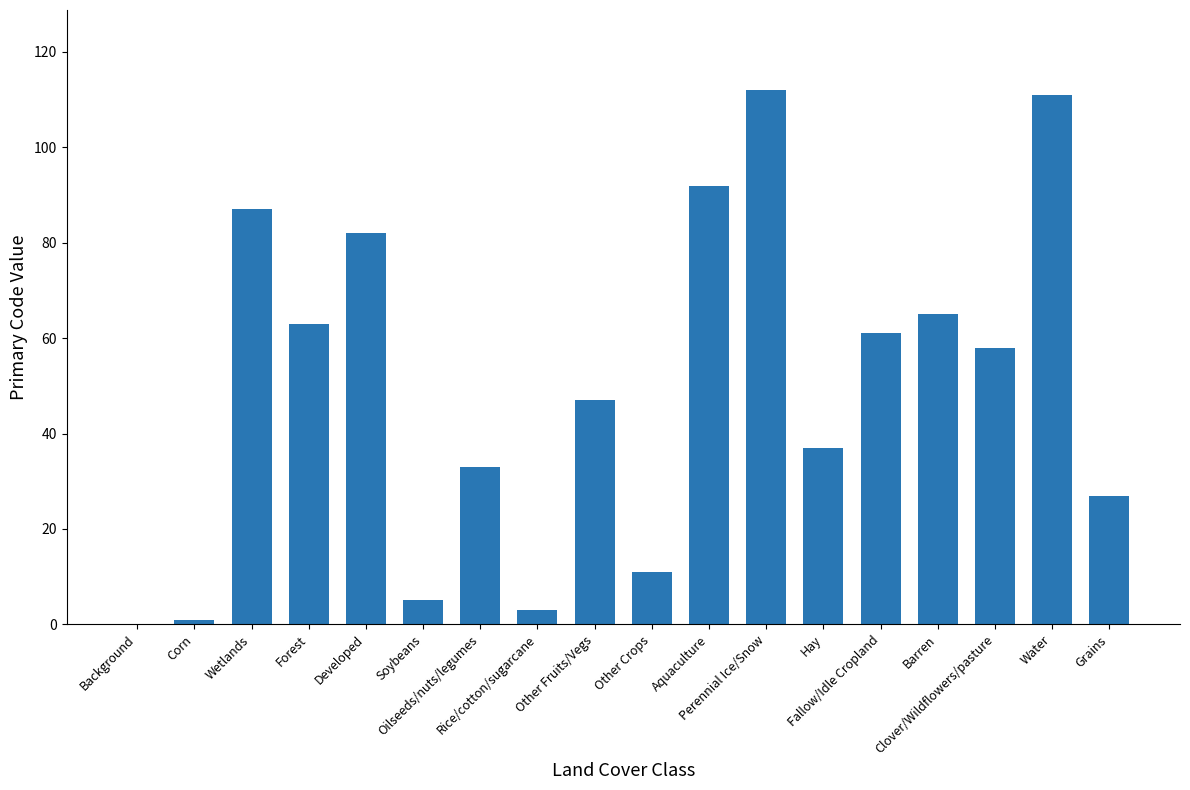

The chart shows a value of 102 at Barren. True or false?

False